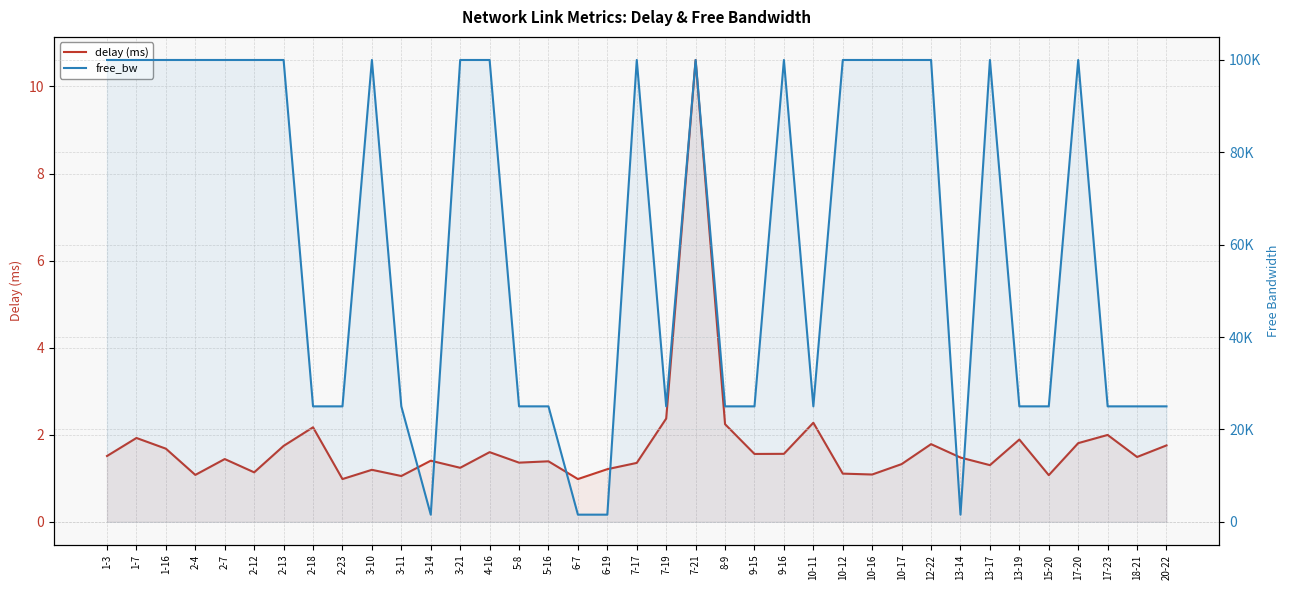

At which label is free_bw closest to 50774?

8-9